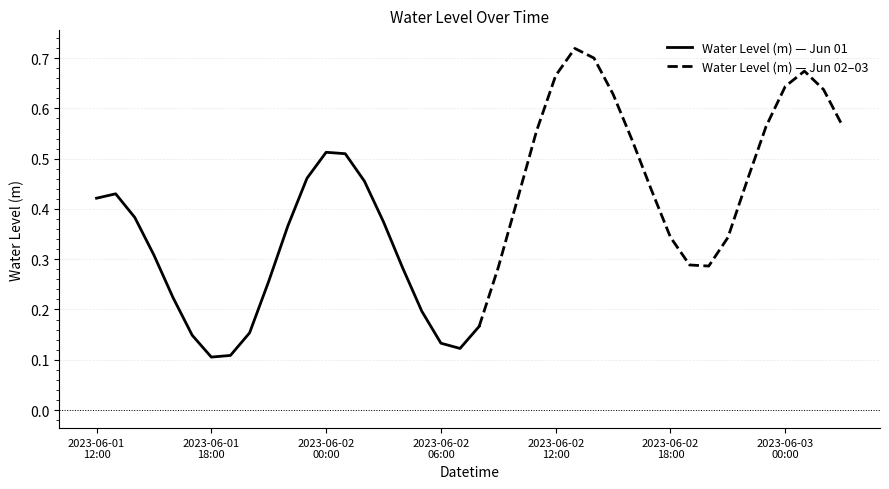

Which category has the lowest value across all series?

2023-06-01 18:00